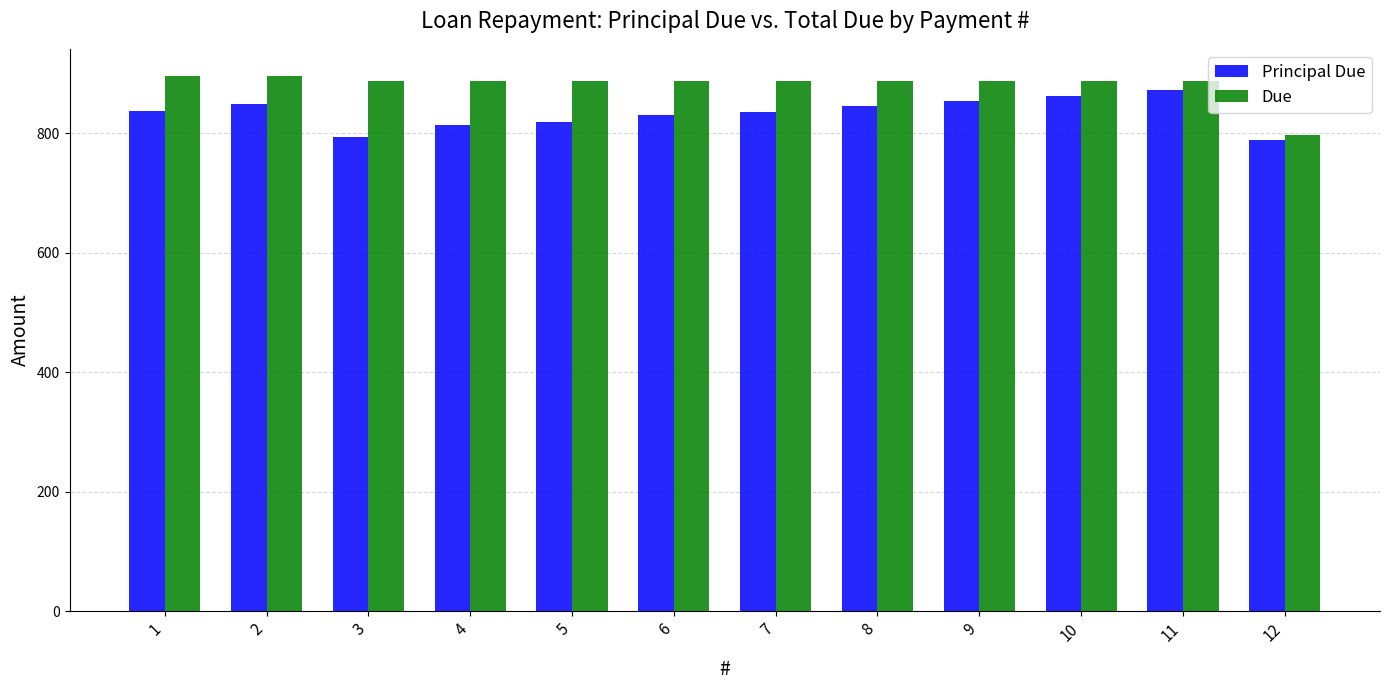

What is the spread (max minus min) of values at 3?

93.4